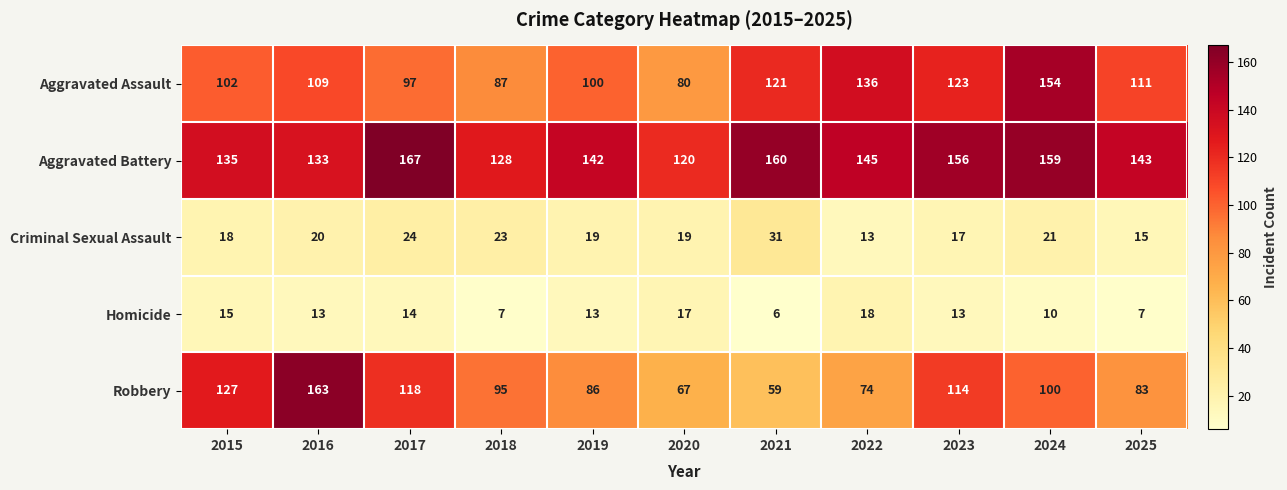

True or false: Homicide has a value of 5 at 2015.

False